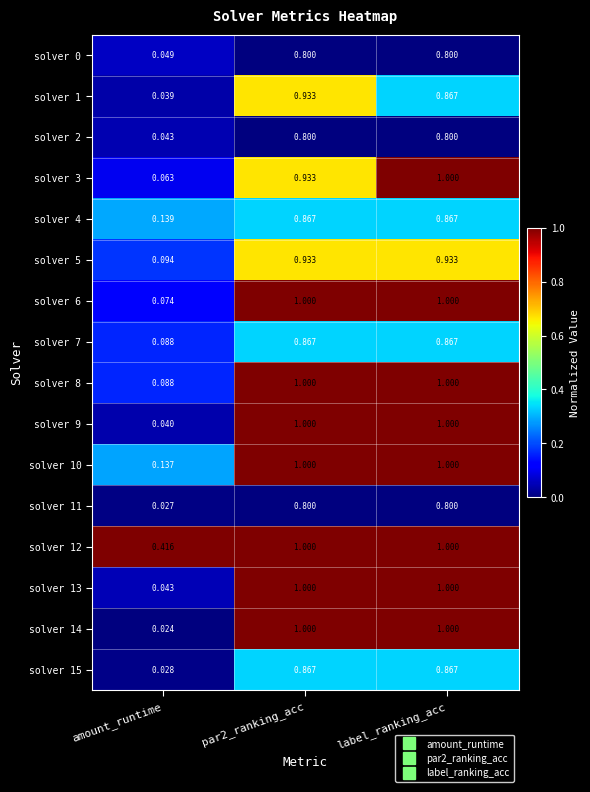

Which label corresponds to the smallest value in the chart?

amount_runtime